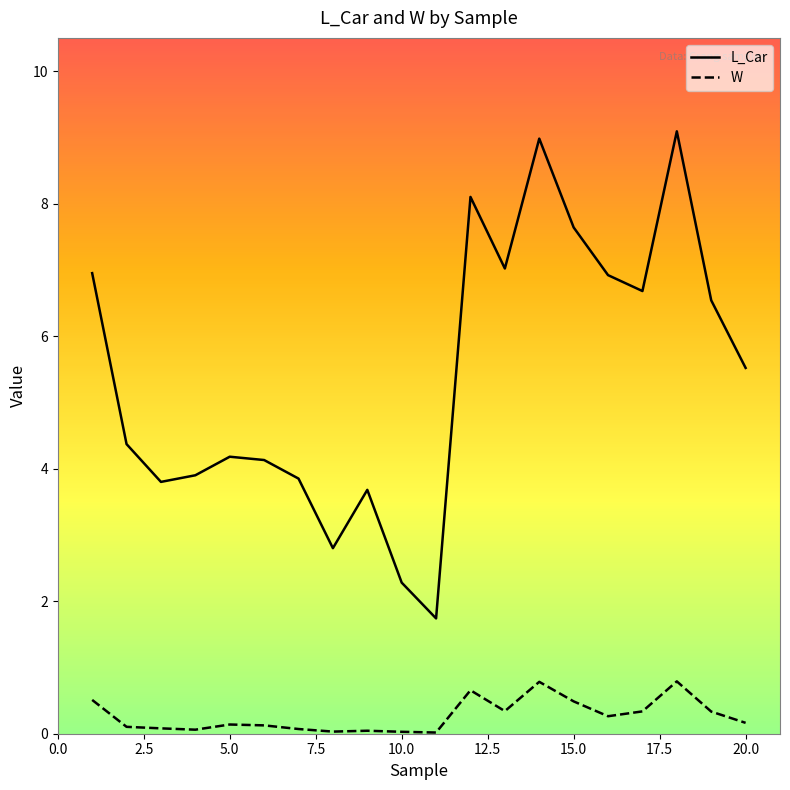

What is the difference between the maximum and minimum values in the W series?

0.8